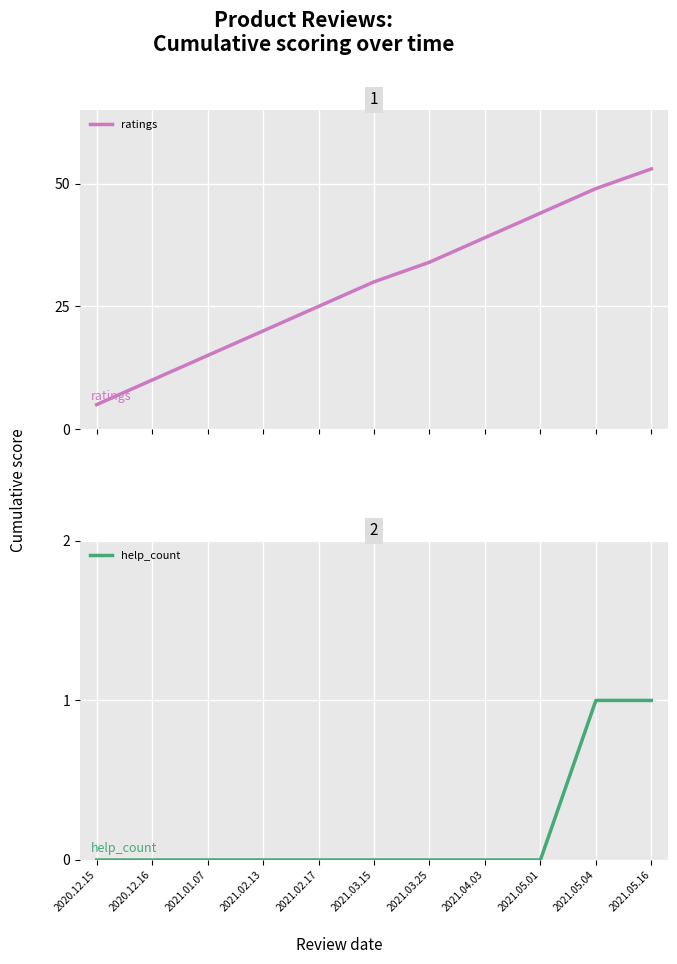

What is the value of the ratings point at the 2nd from the left?

10